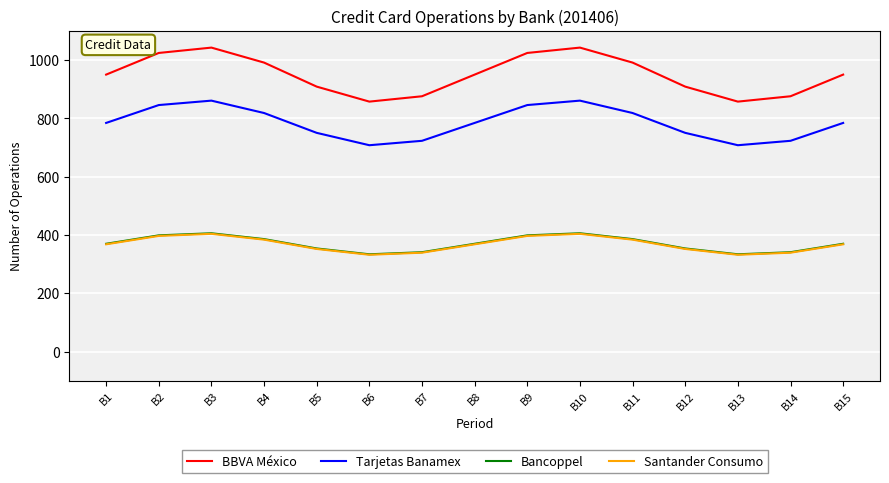

What are all the series names shown in the legend?

BBVA México, Tarjetas Banamex, Bancoppel, Santander Consumo